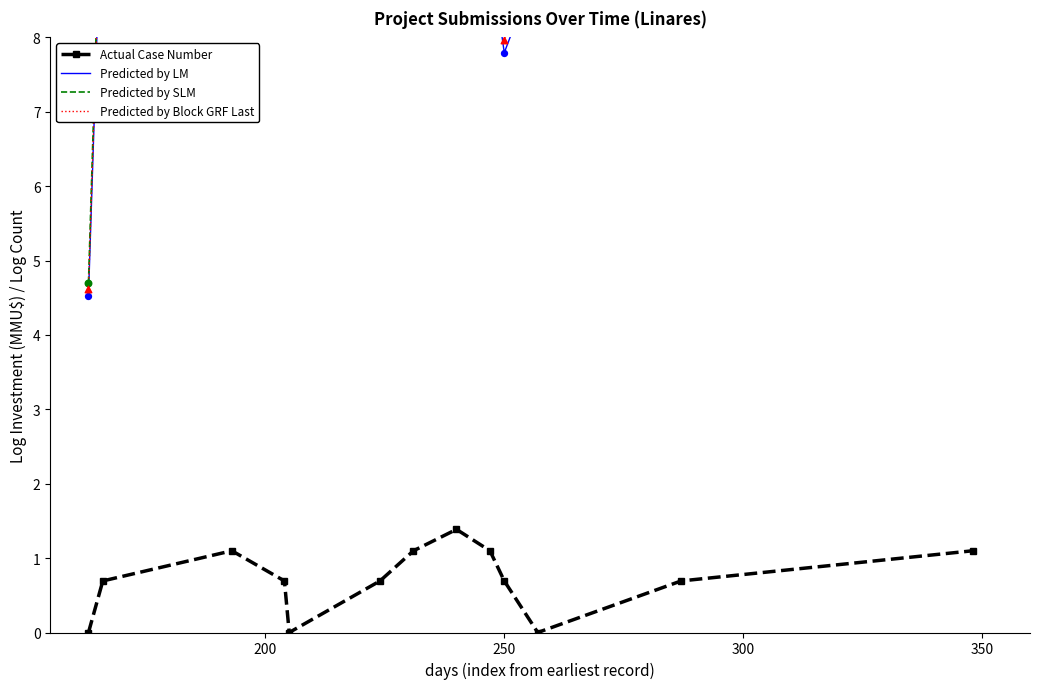

At how many categories does at least one series exceed 6?

12